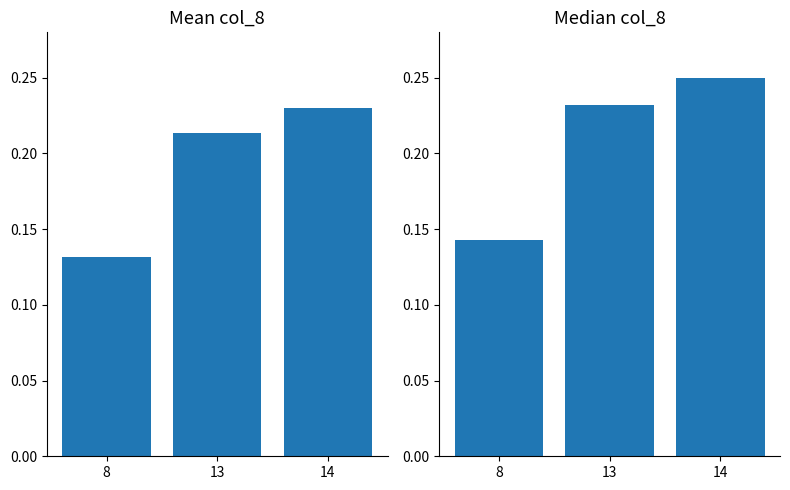

Are the bars horizontal?

No